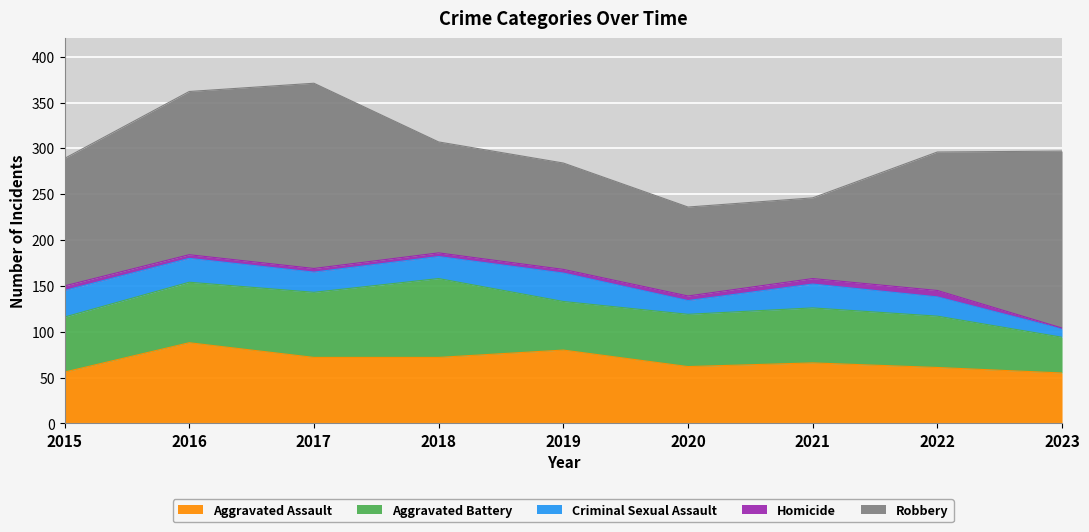

How many data points in Aggravated Battery are above 60?

3